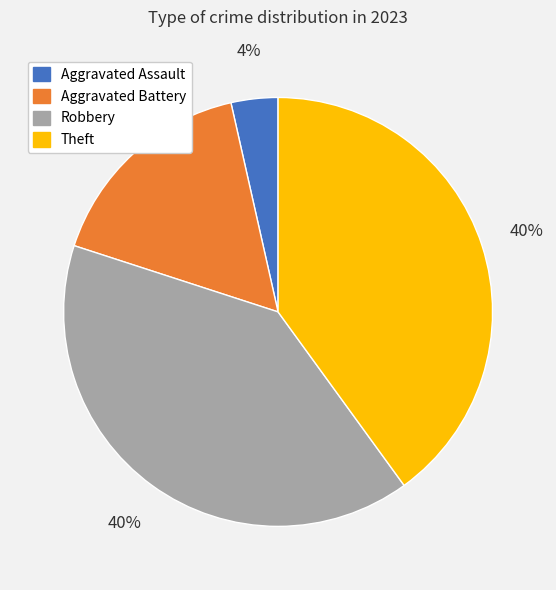

What percentage is the Robbery slice, to the nearest percent?

40%